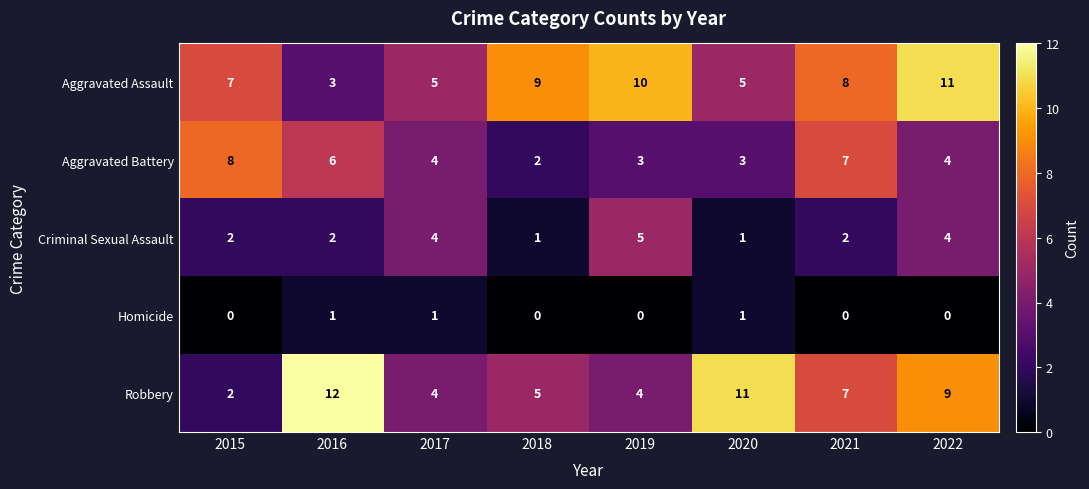

What is the minimum value for Aggravated Assault?

3